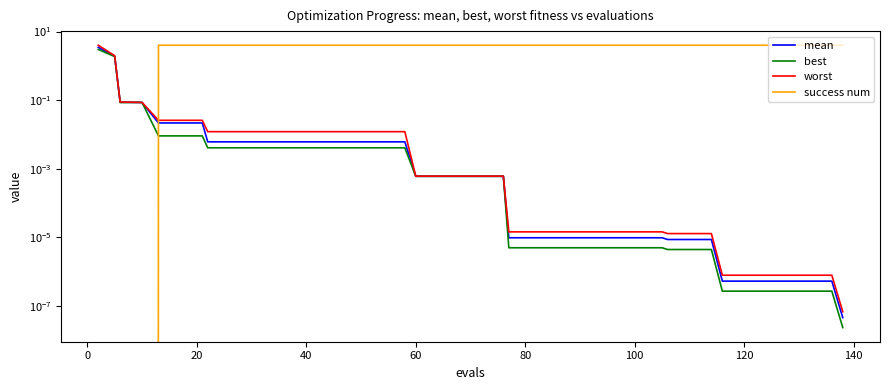

How many categories are shown in the chart?

40